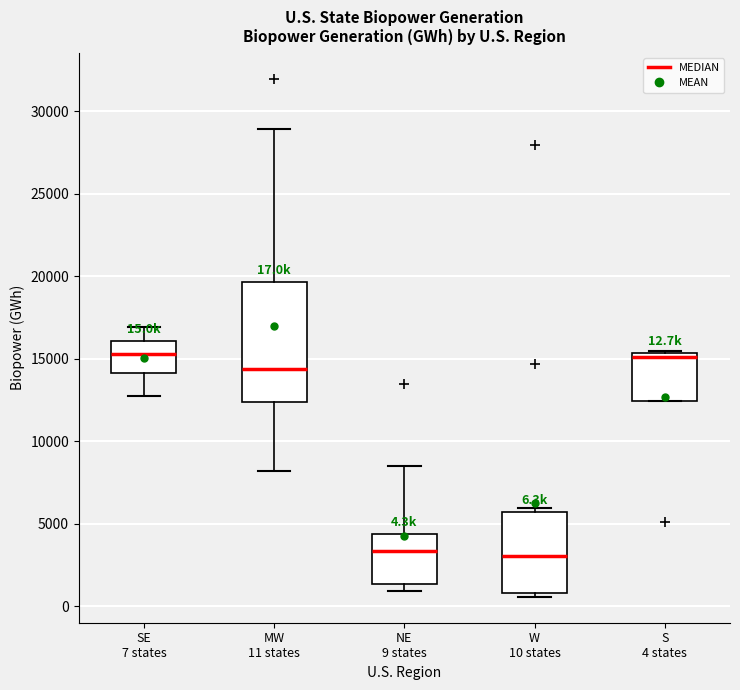

Comparing the boxes themselves (not the whiskers), which one is the tallest?

MW 11 states